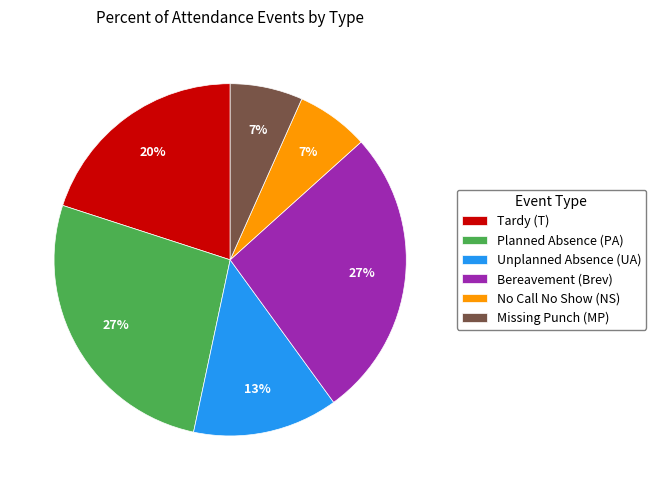

To the nearest percent, what is the difference between the Tardy (T) and Unplanned Absence (UA) slice percentages?

7%